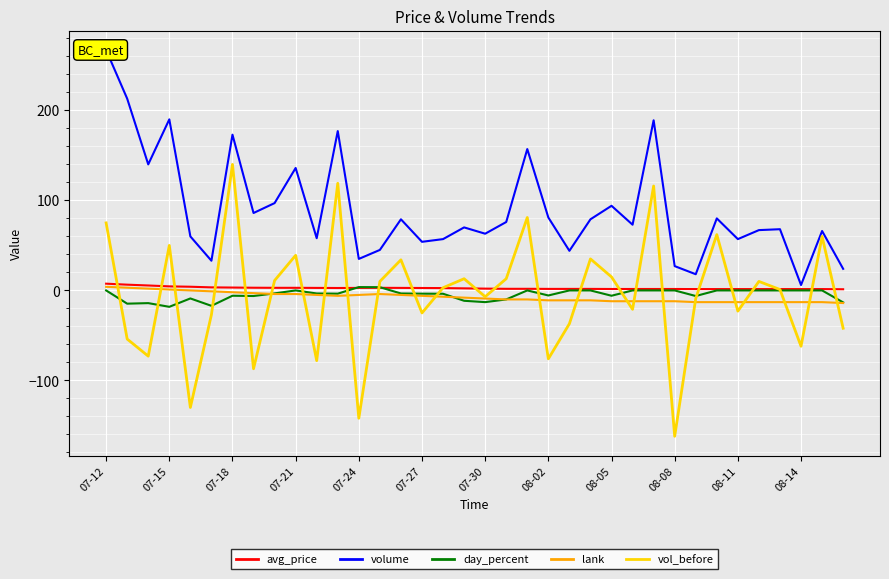

What is the total value across all series at 22?

-2.3